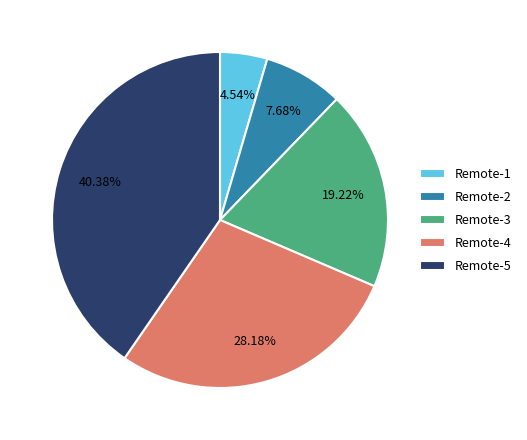

Count the number of slices in the pie.

5